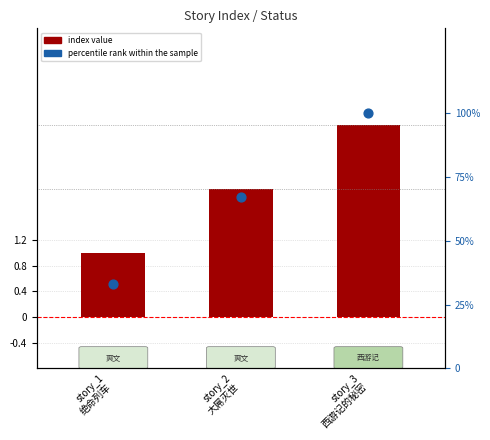

Which series has the largest Y range (max minus min)?

percentile rank within the sample